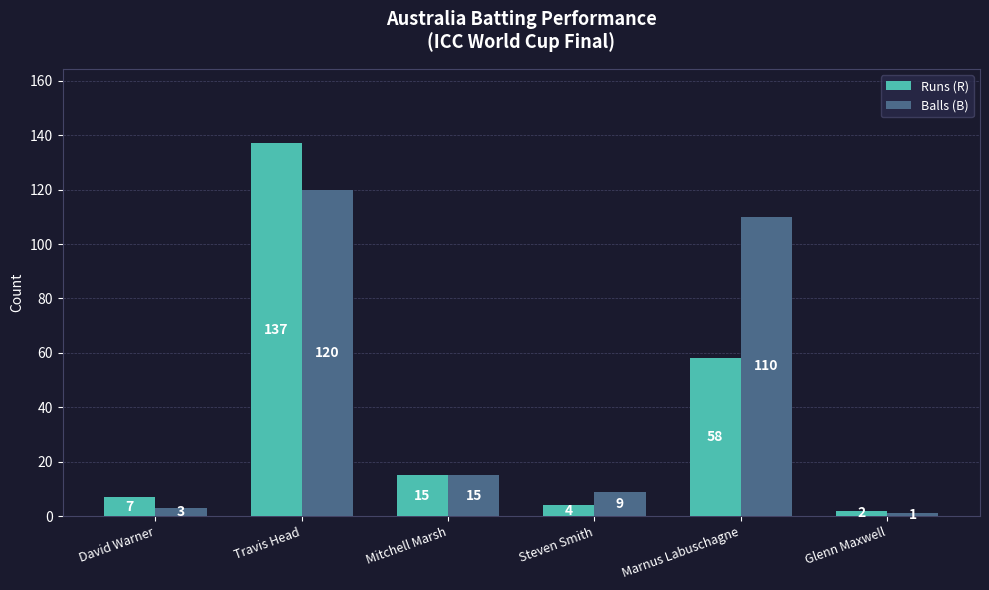

What is the value of the Balls (B) bar at the 6th from the left?

1